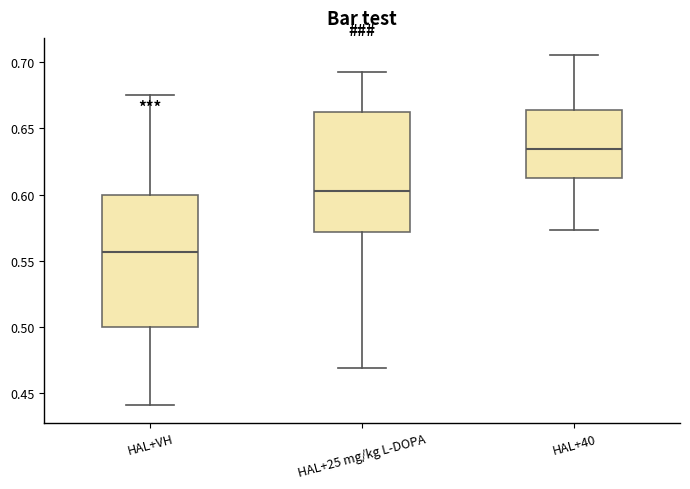

Reading left to right, transcribe this box plot: for each box, give where its median line is, the range the box spans, and where its two whiskers end, as read against the y-axis. The values are not printed on the chart, so give them approximately, as read against the axis.

HAL+VH: median 0.555, box 0.500 to 0.600, whiskers 0.440 to 0.675
HAL+25 mg/kg L-DOPA: median 0.600, box 0.570 to 0.660, whiskers 0.470 to 0.690
HAL+40: median 0.635, box 0.615 to 0.665, whiskers 0.575 to 0.705